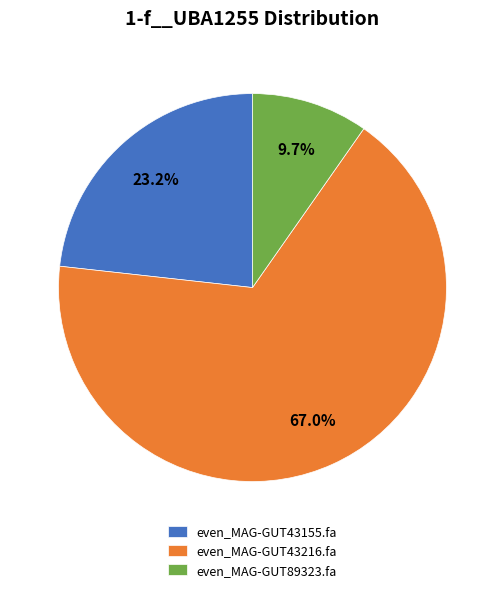

Approximately how many times larger is the value at even_MAG-GUT89323.fa compared to even_MAG-GUT43155.fa?

0.4